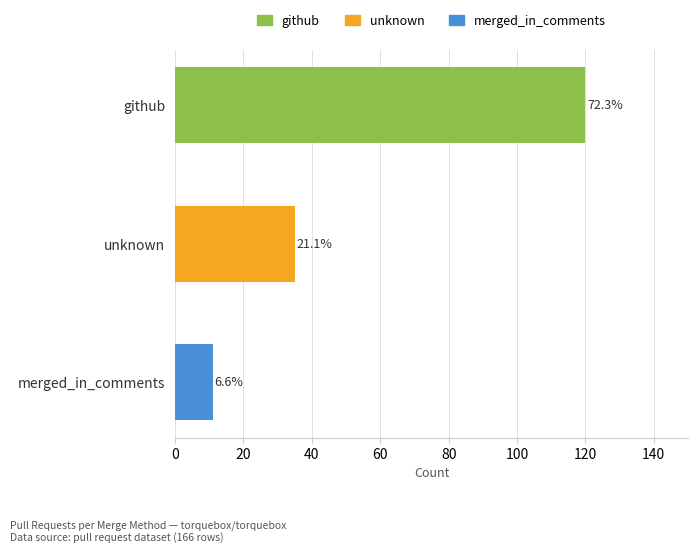

Read the value at unknown, to the nearest 50.

50